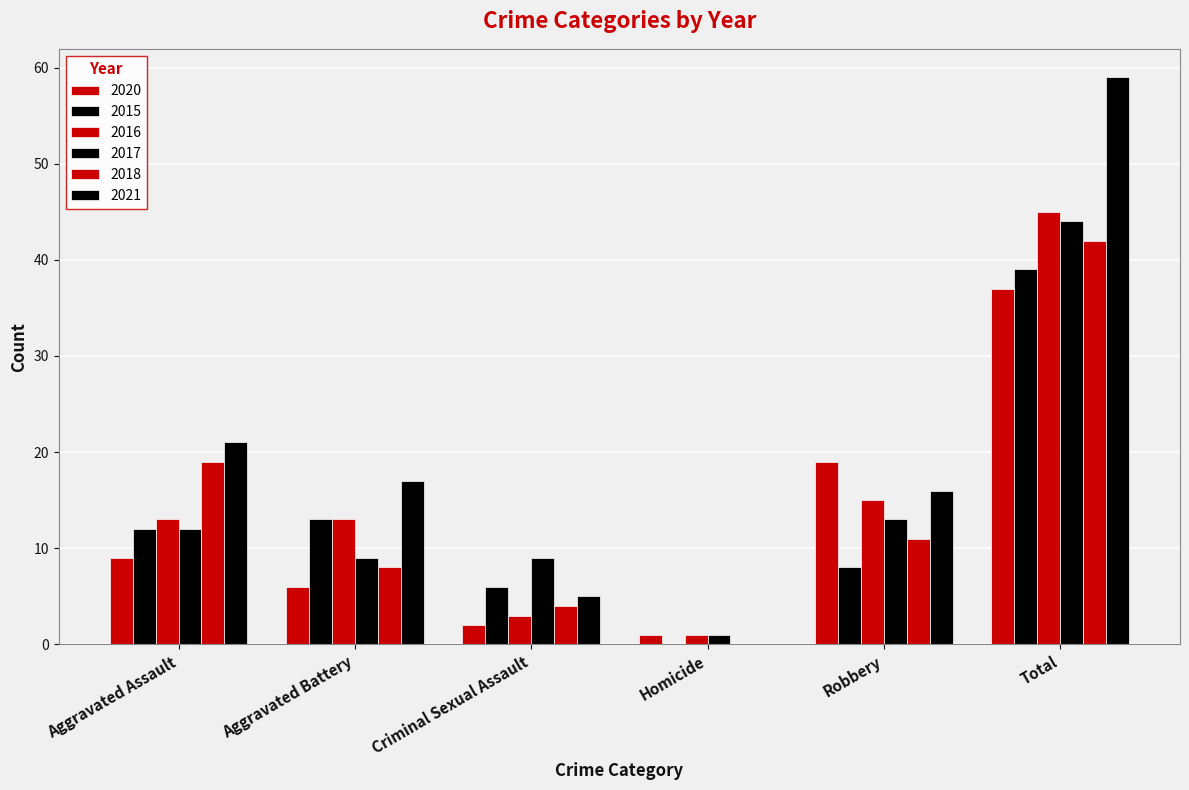

Does the chart contain stacked bars?

No